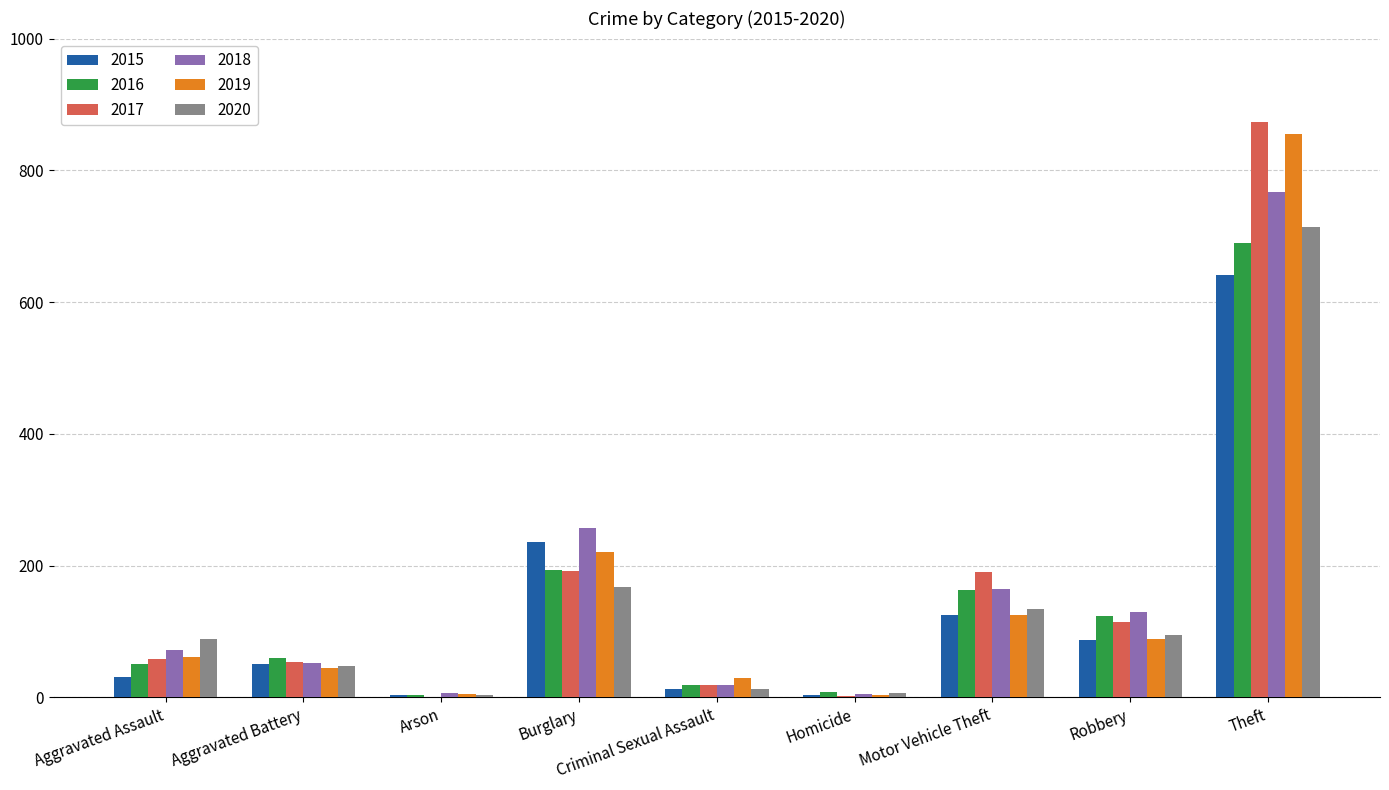

How many groups of bars are there?

9